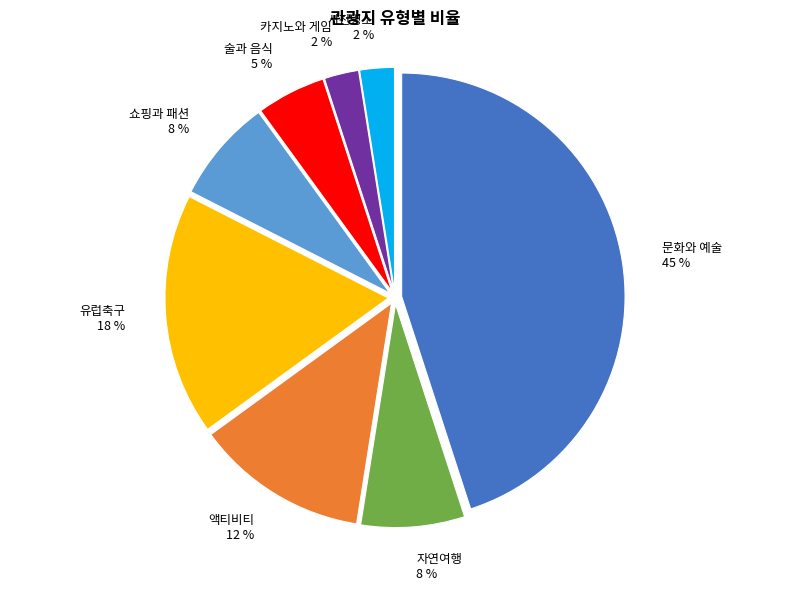

True or false: 유럽축구 accounts for 23% of the total.

False